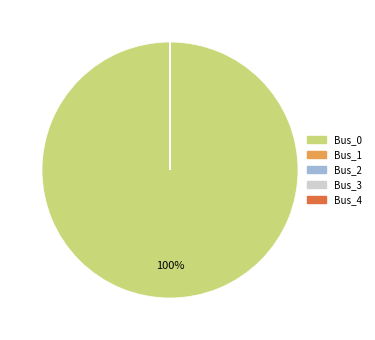

To the nearest percent, what is the average slice percentage?

20%